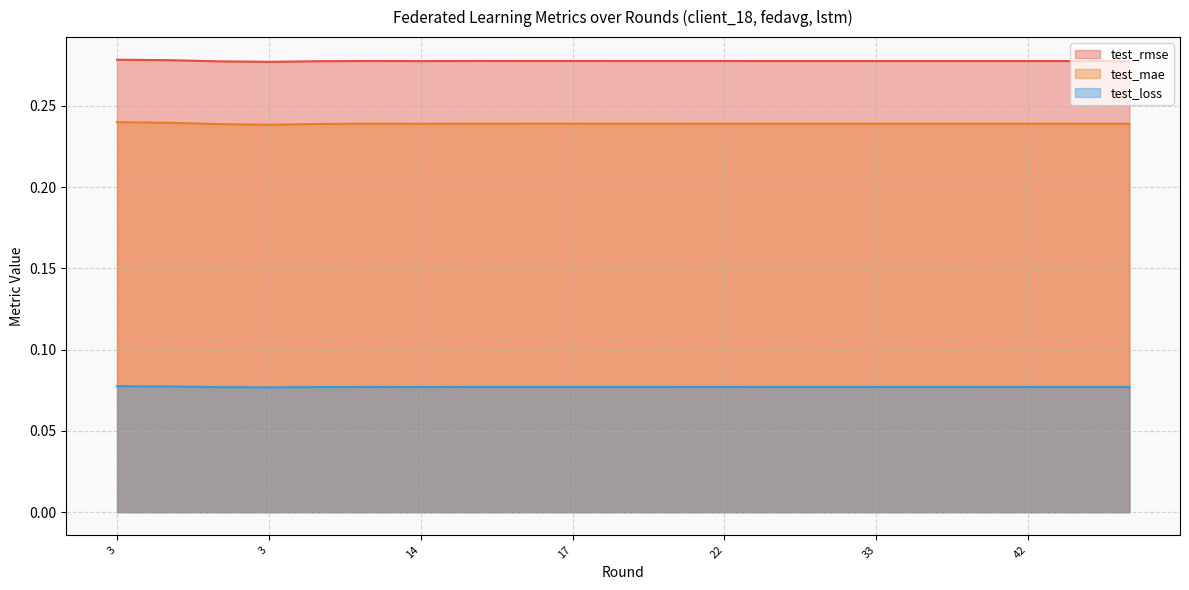

How many distinct data groups are displayed?

3